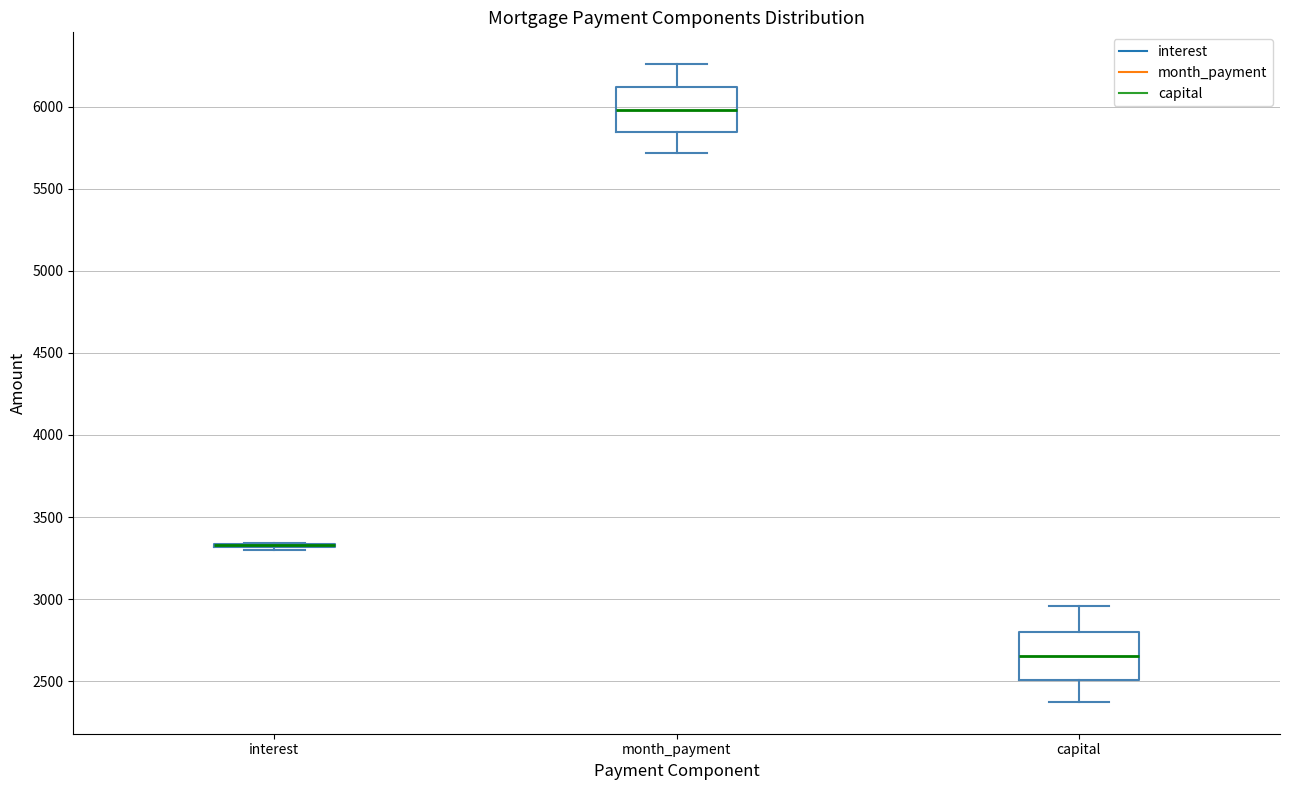

Where does the median line of the box for month_payment sit on the y-axis? The values are not printed on the chart, so give them approximately, as read against the axis.

6000